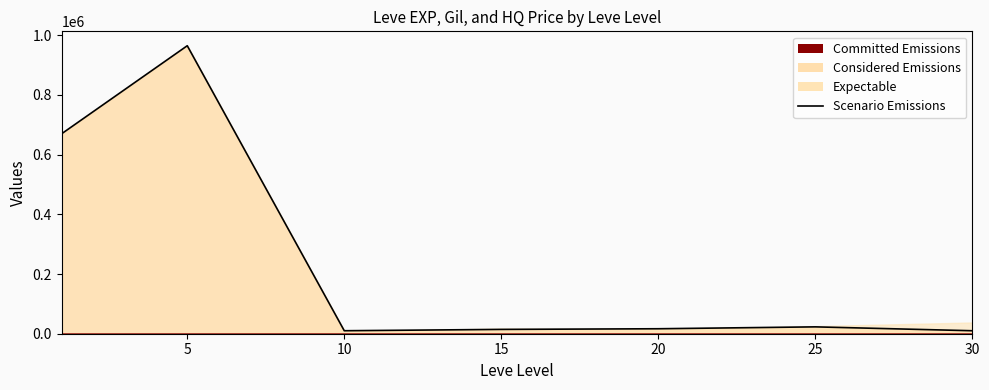

What is the greatest value displayed?

964689.0